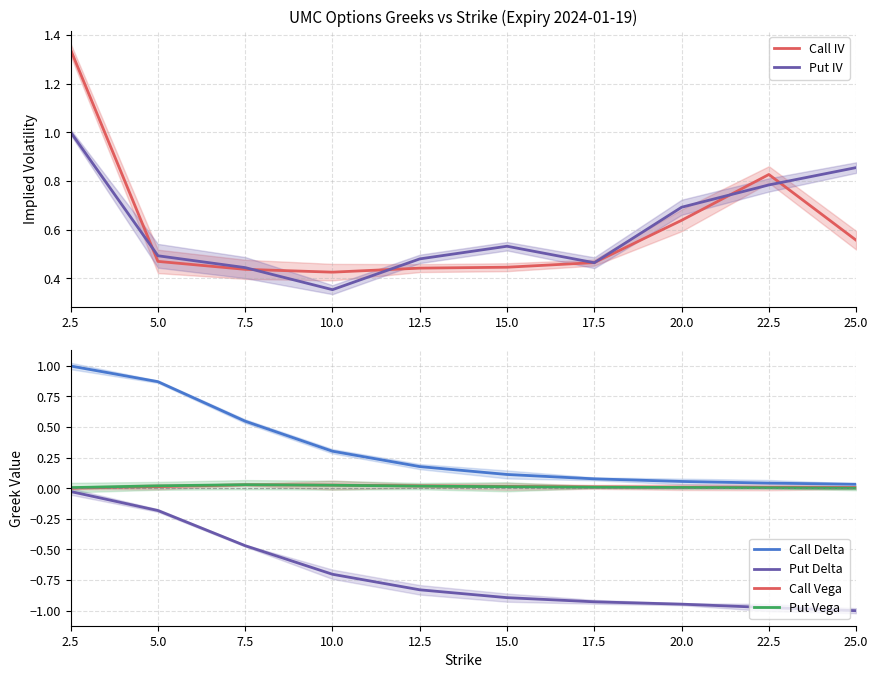

What are all the series names shown in the legend?

Call IV, Put IV, Call Delta, Put Delta, Call Vega, Put Vega